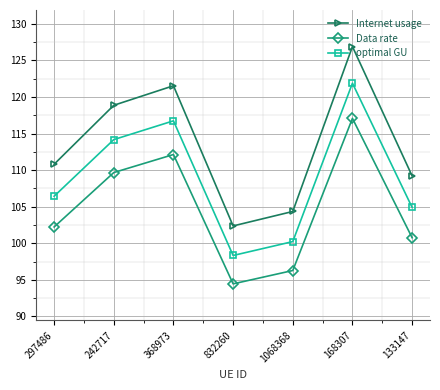

How many values in the Internet usage series exceed 110?

4